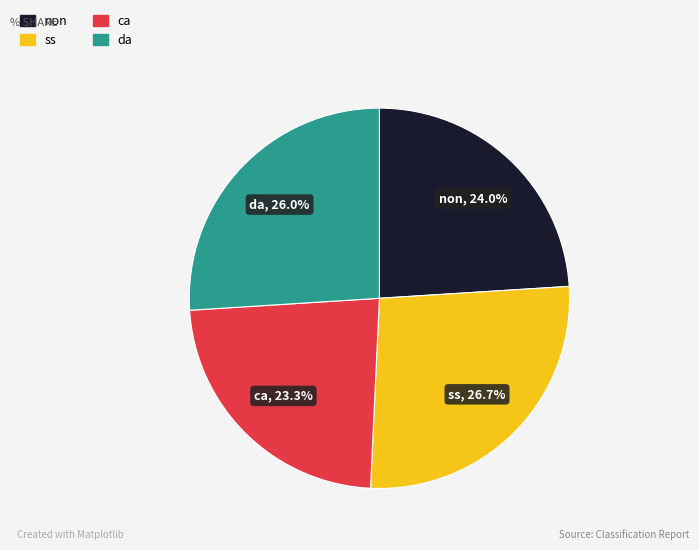

Is the sum of non and ca greater than half?

No